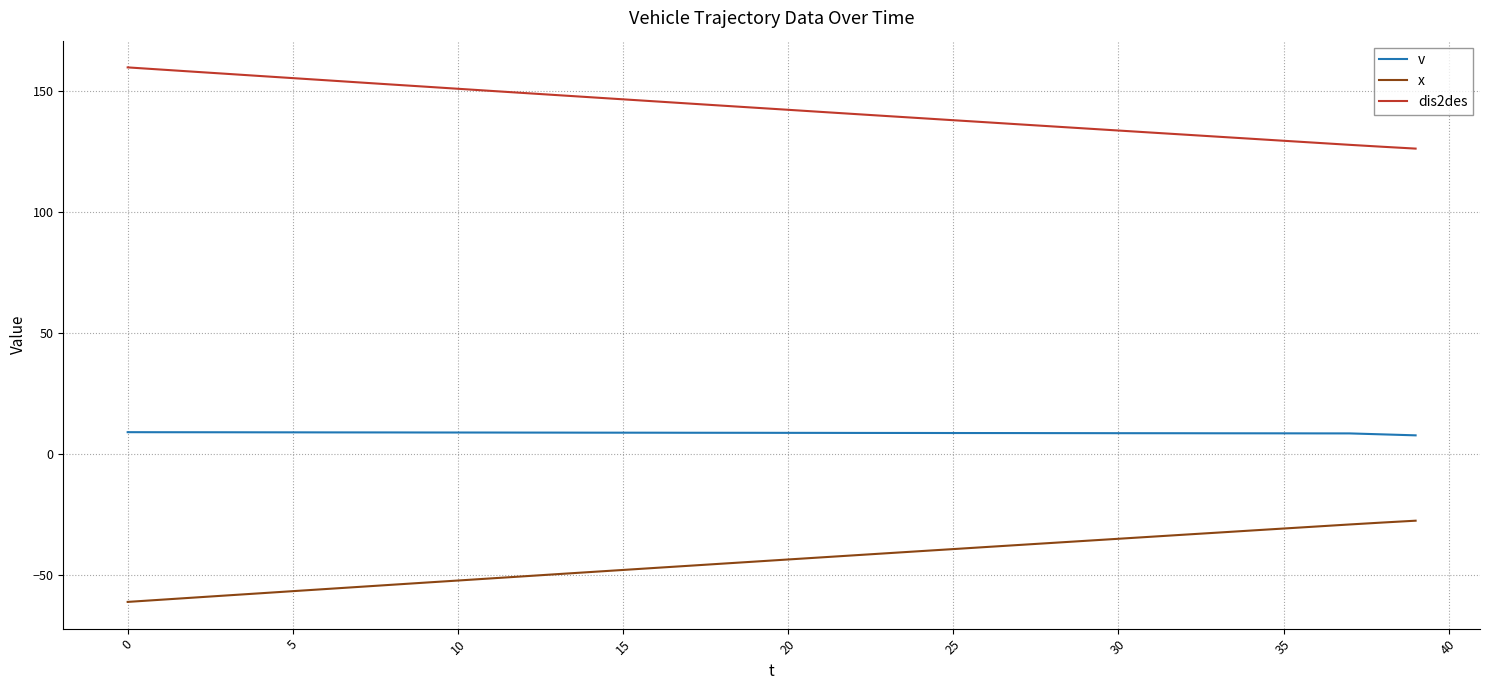

What is the minimum value shown in the chart?

-61.2